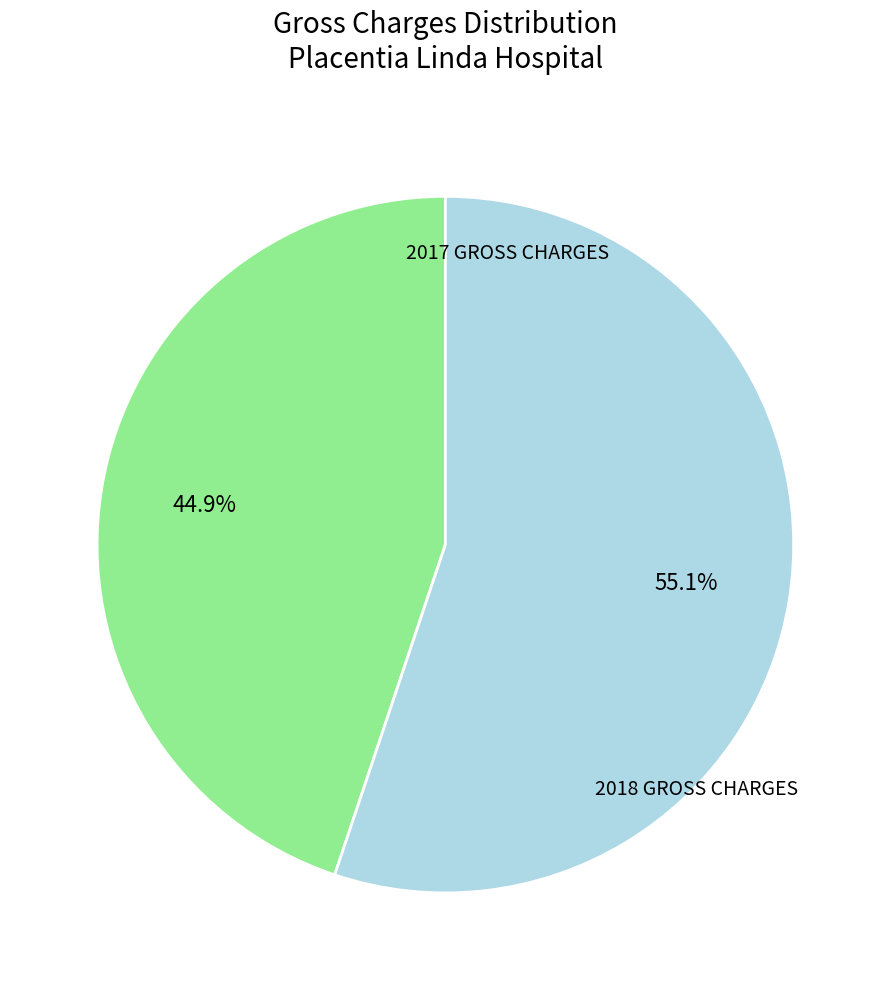

What is the change in value from 2017 GROSS CHARGES to 2018 GROSS CHARGES?

+138534337.5